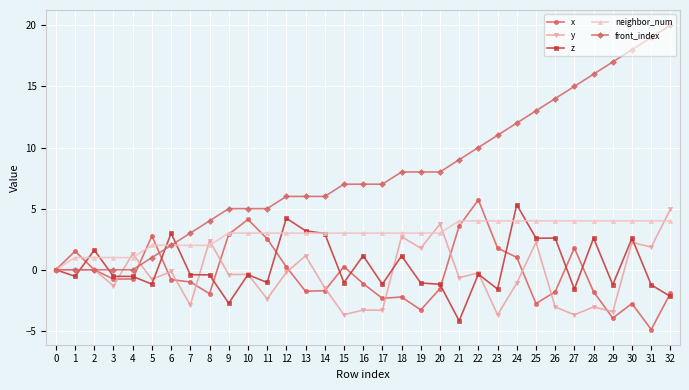

Which category has the highest value in the y series?

32